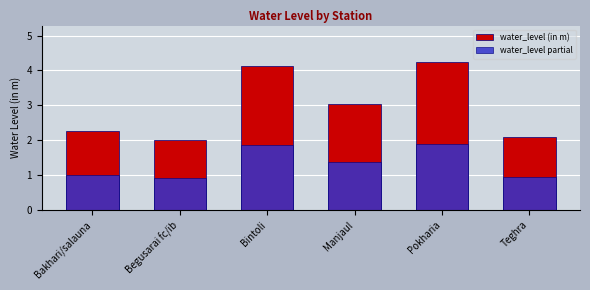

What is the difference between the second highest and minimum values in the water_level partial series?

1.0